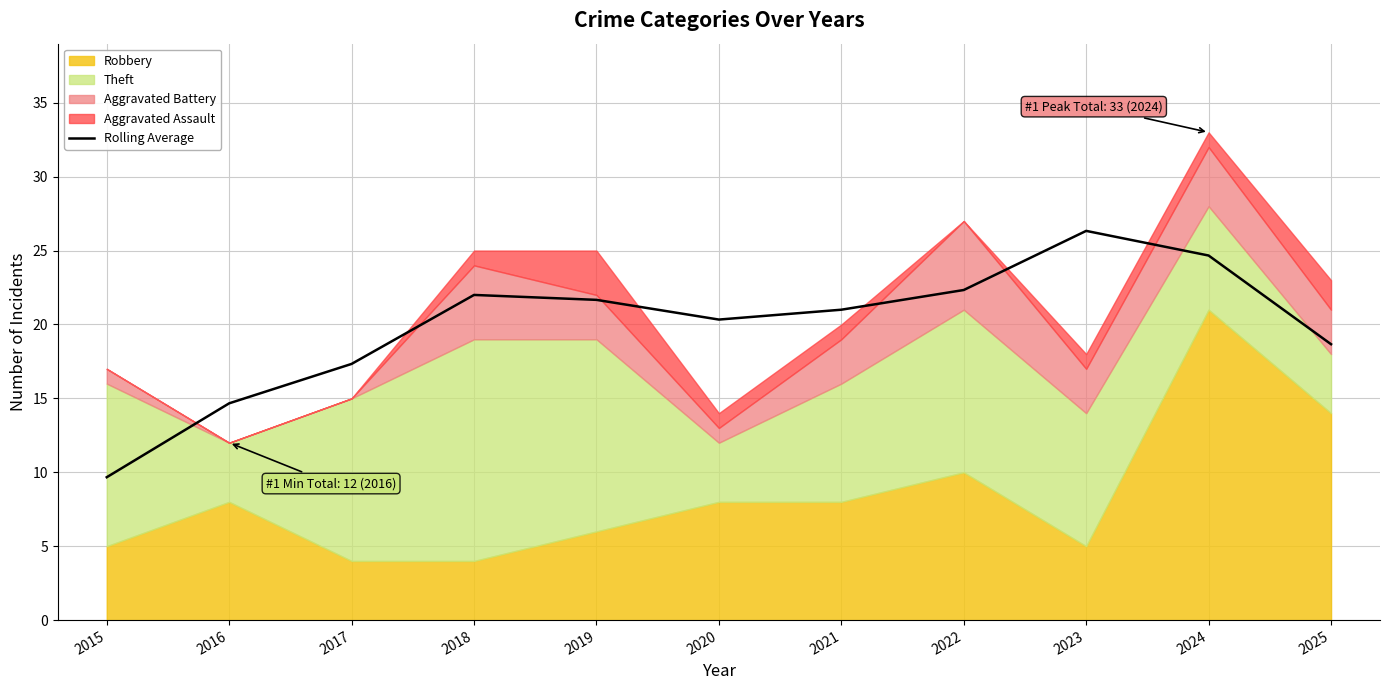

How many values exceed 21?

5